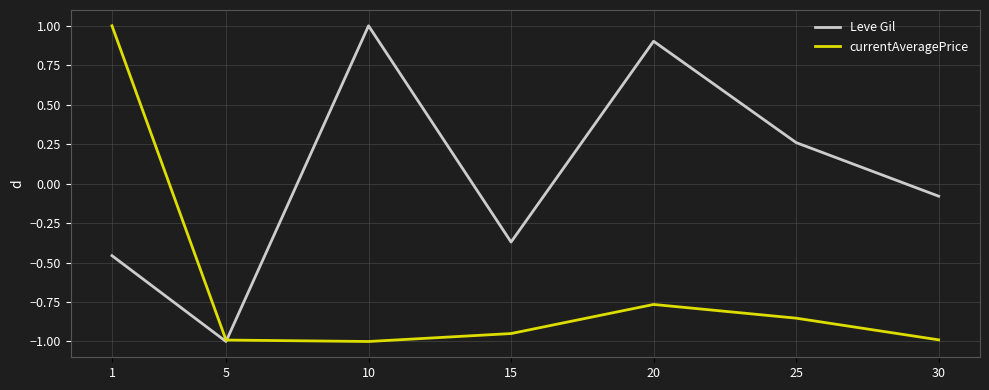

Between 10 and 15, which series saw the biggest shift?

Leve Gil